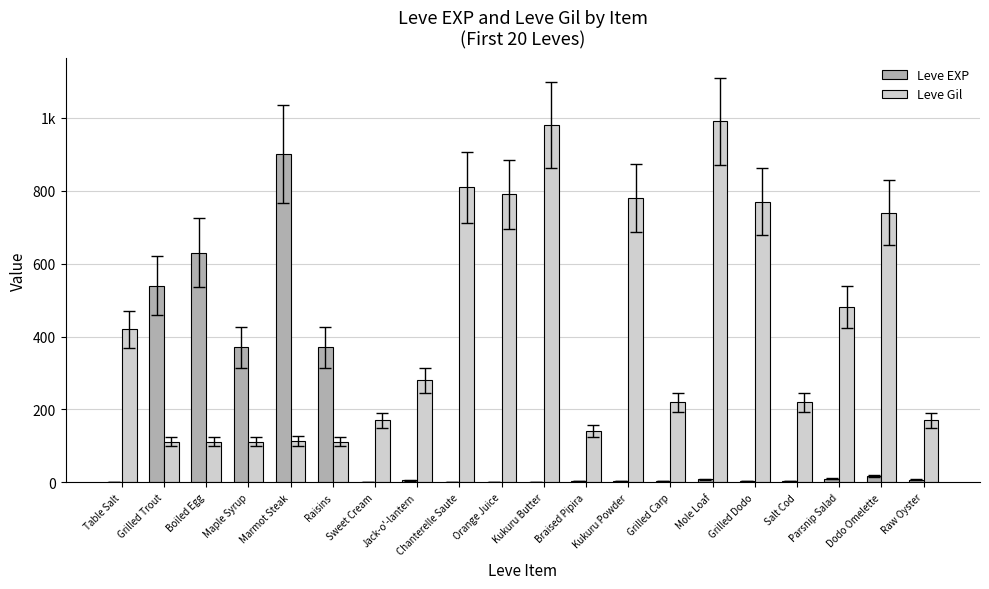

What are all the series names shown in the legend?

Leve EXP, Leve Gil